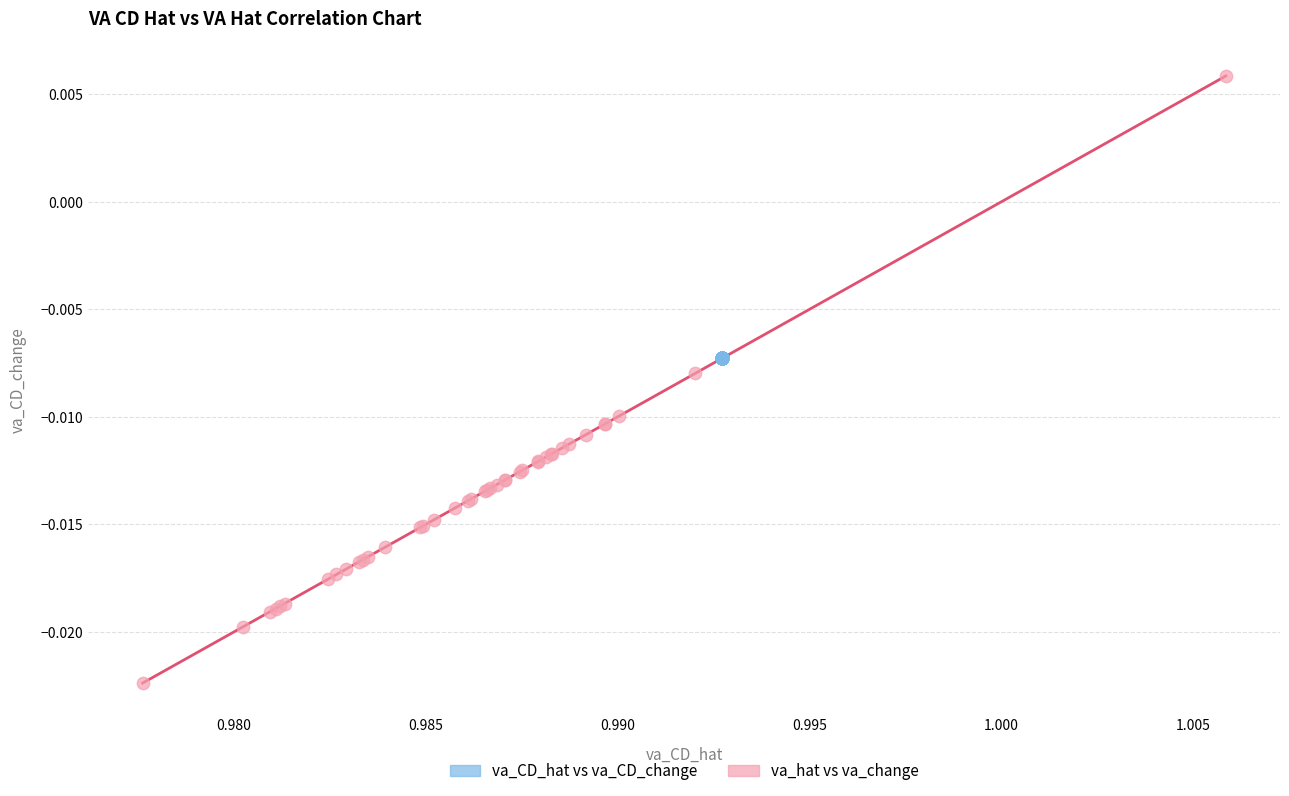

What are all the series names shown in the legend?

va_CD_hat vs va_CD_change, va_hat vs va_change